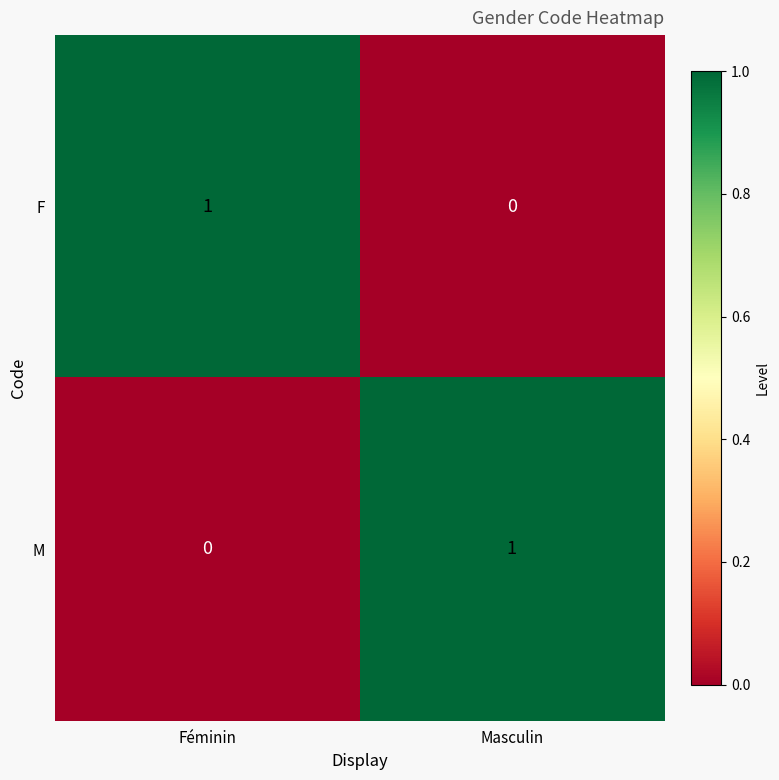

At which label is F closest to 0?

Masculin